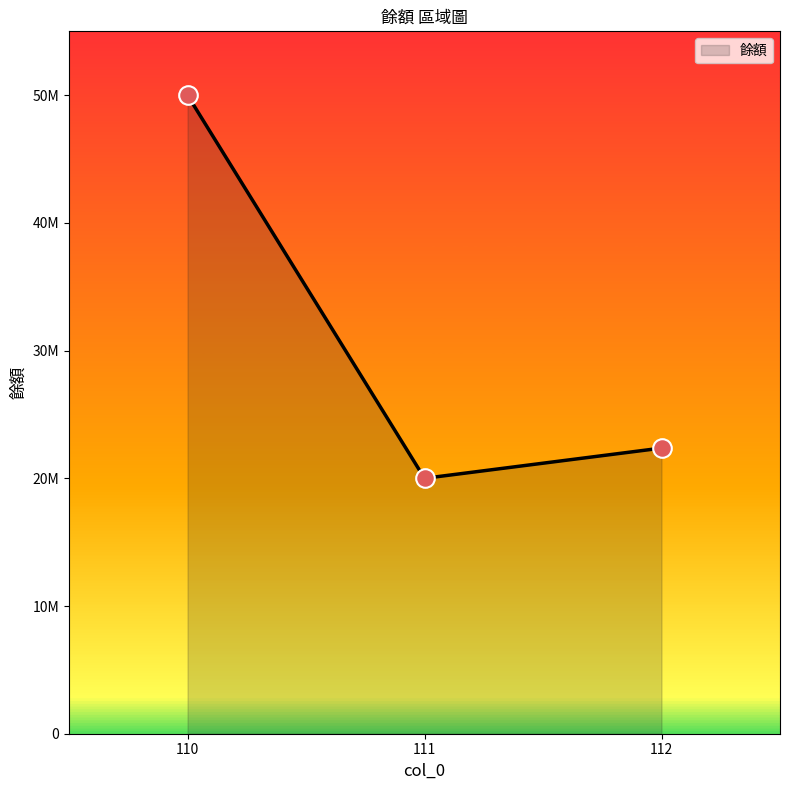

Does the chart have visible grid lines?

No